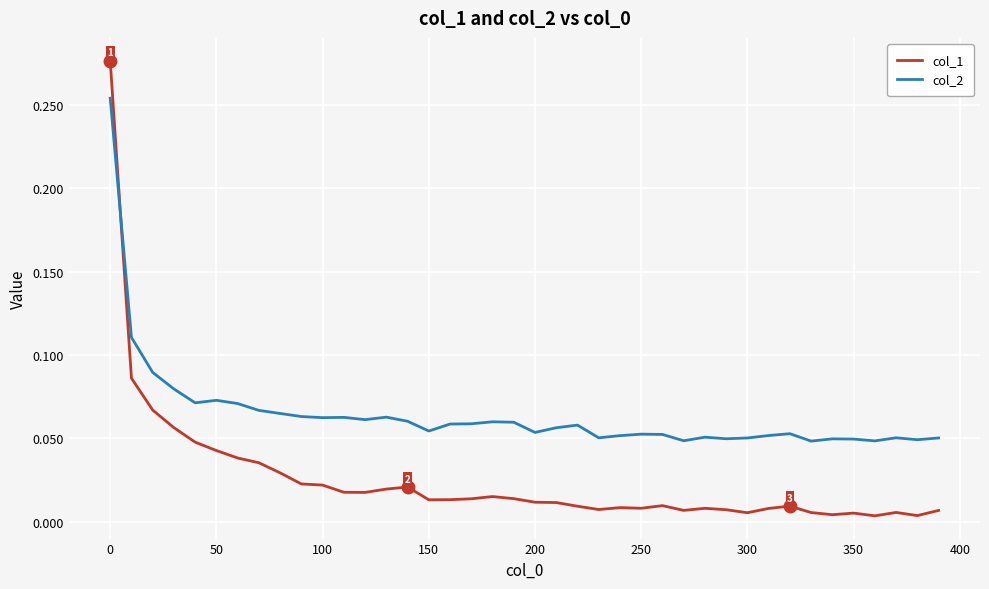

True or false: col_2 and col_1 cross at least once.

True